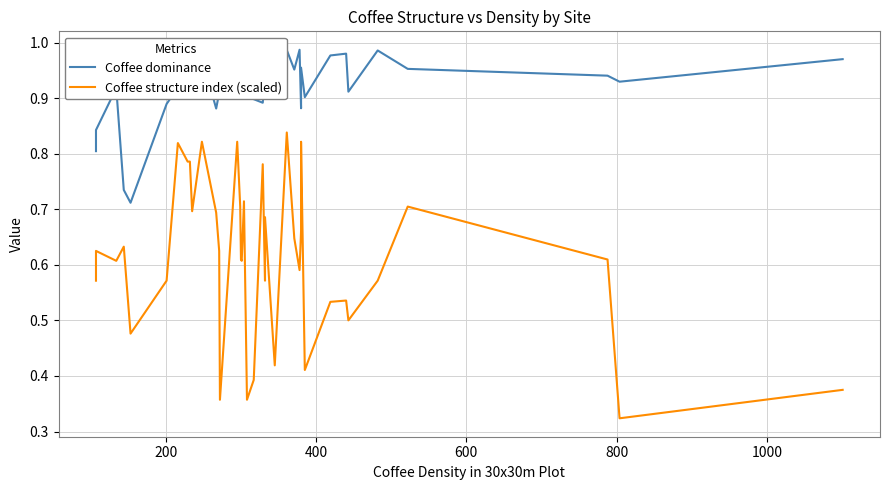

In Coffee structure index (scaled), how many points are lower than both neighbors (excluding endpoints)?

12